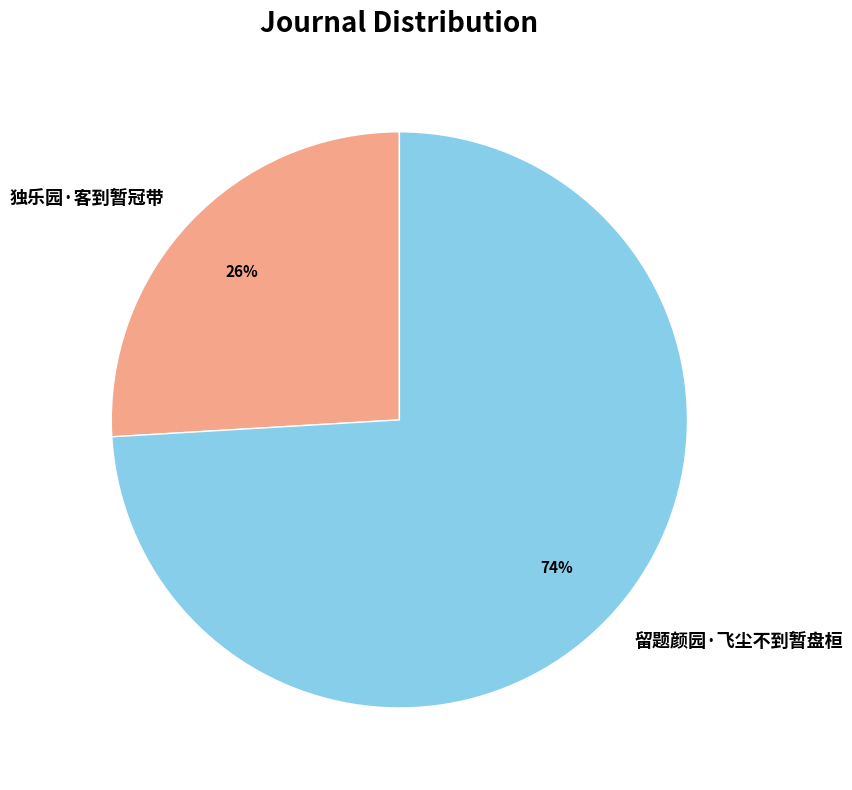

Which category has the biggest portion of the pie?

留题颜园·飞尘不到暂盘桓